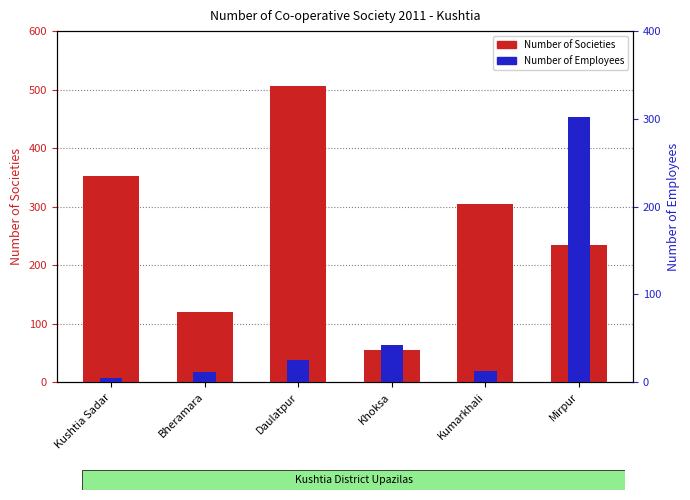

What is the difference between the second highest and second lowest values in the Number of Societies series?

232